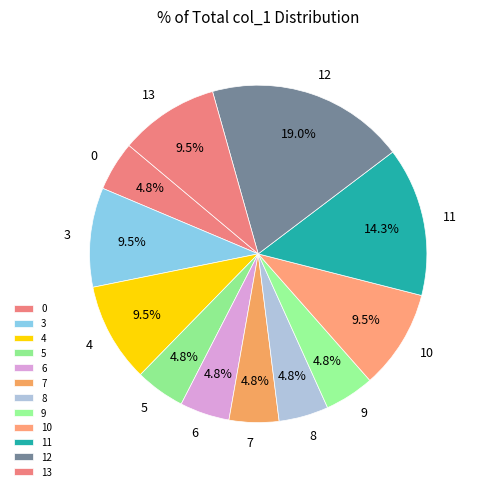

Count the number of slices in the pie.

12